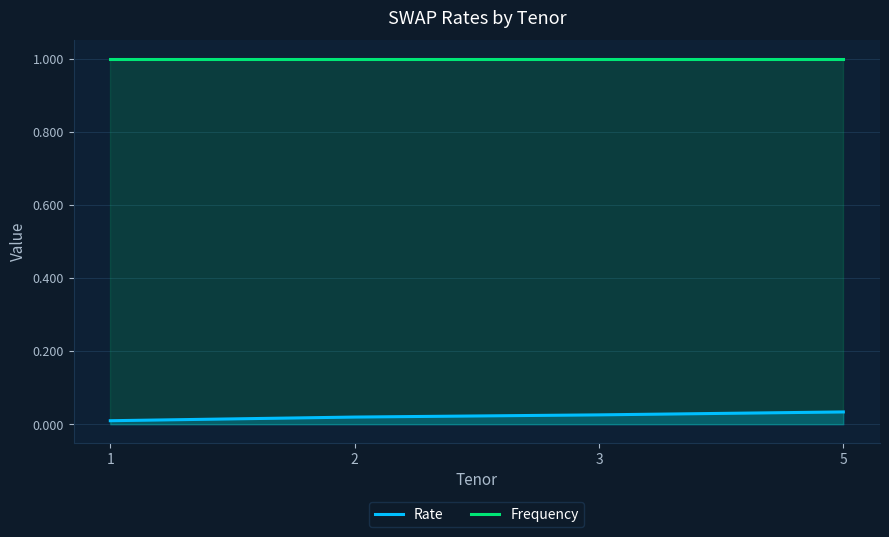

How many Rate values are between 0 and 1?

4